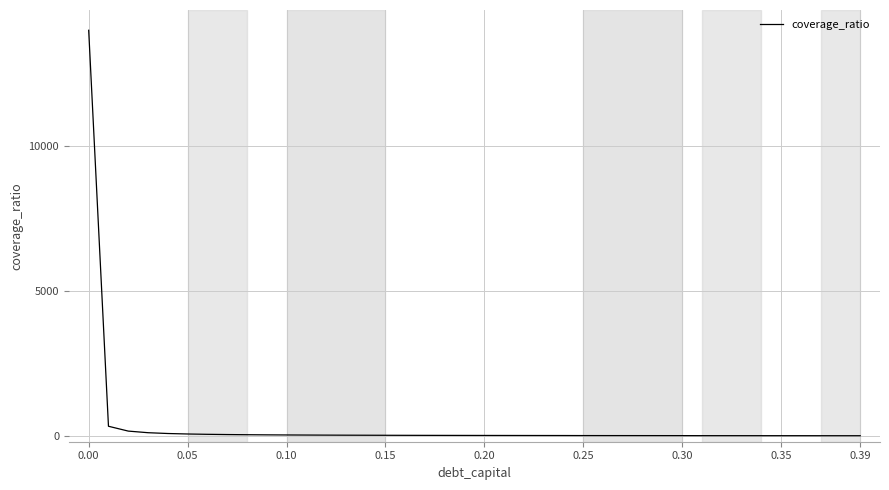

What is the maximum value shown in the chart?

14000.0